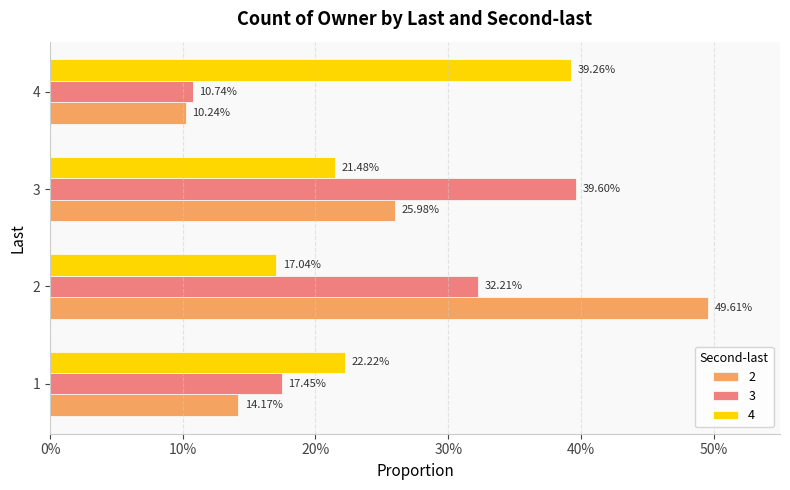

What are all the series names shown in the legend?

2, 3, 4